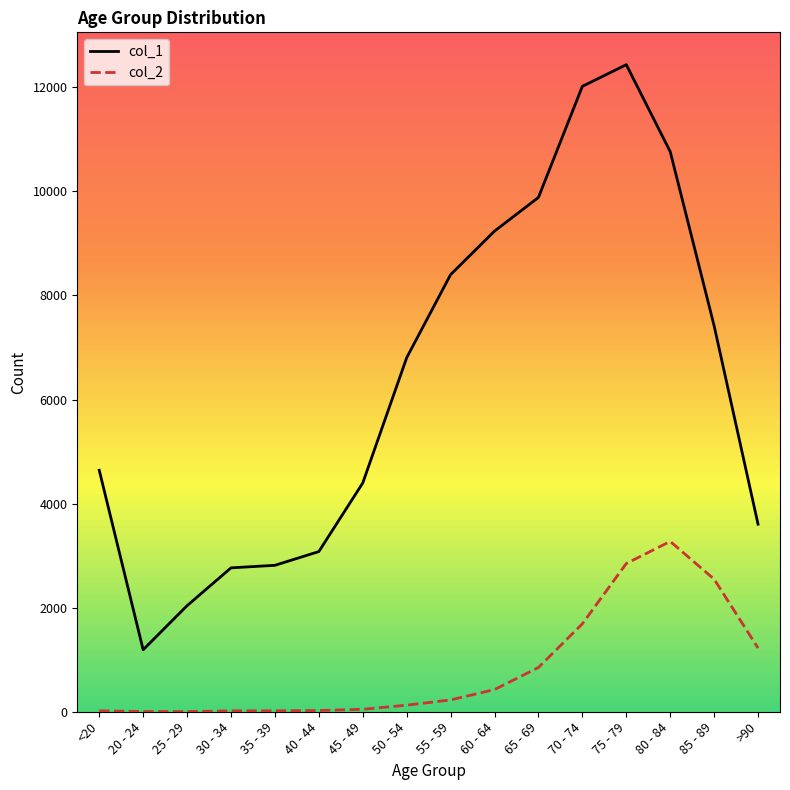

What is the greatest value displayed?

12434